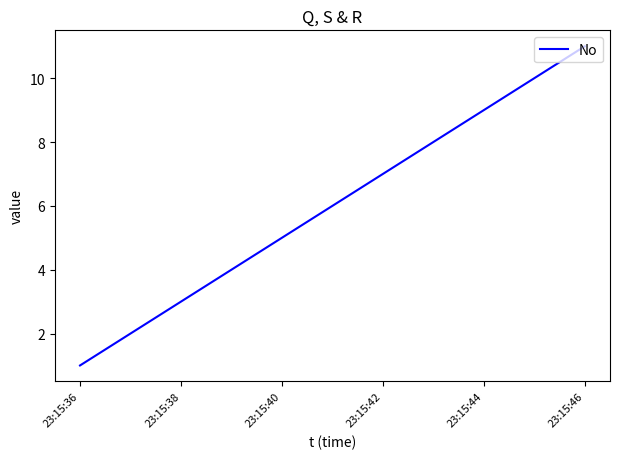

What is the maximum value shown in the chart?

11